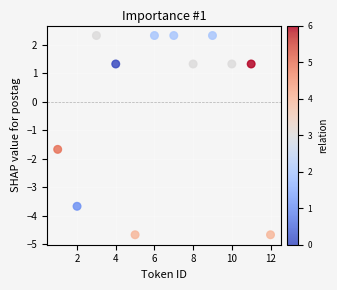

What Y value in the scatter plot is closest to -1?

-1.7